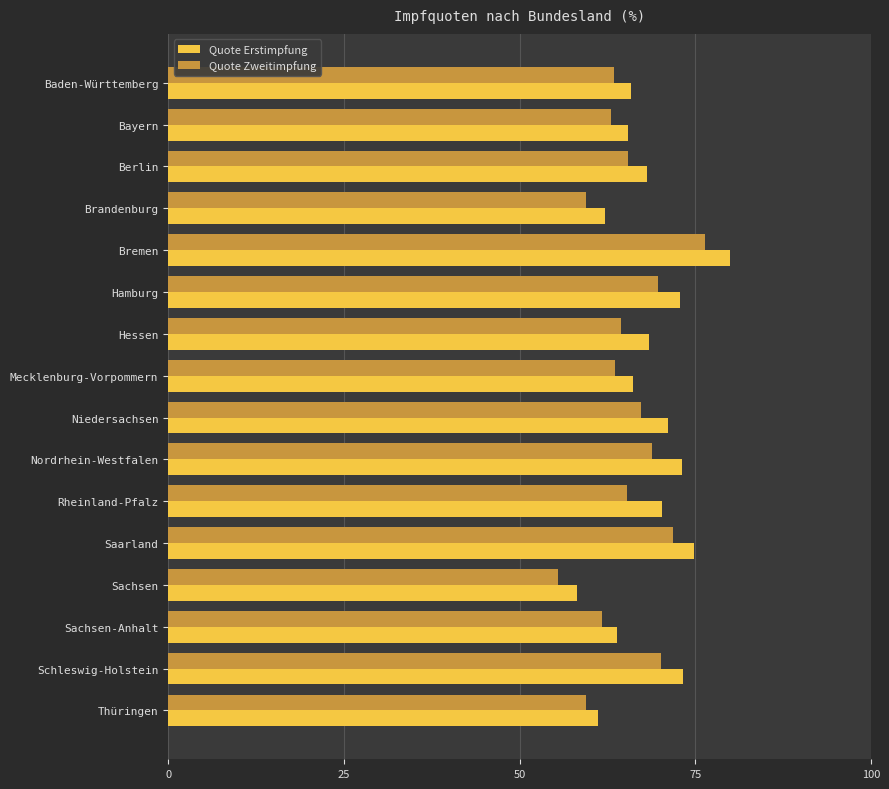

Which series has the largest range (max minus min)?

Quote Erstimpfung